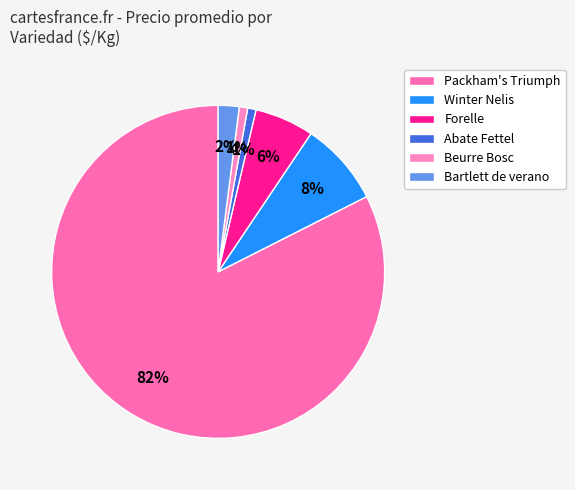

True or false: Beurre Bosc accounts for 12% of the total.

False